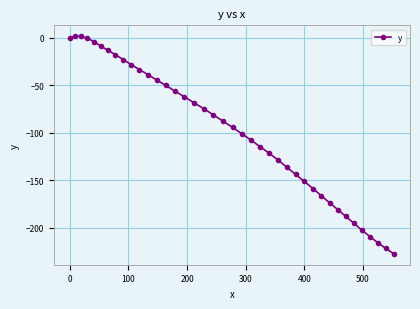

What is the value of the 23rd point from the left?

-107.7